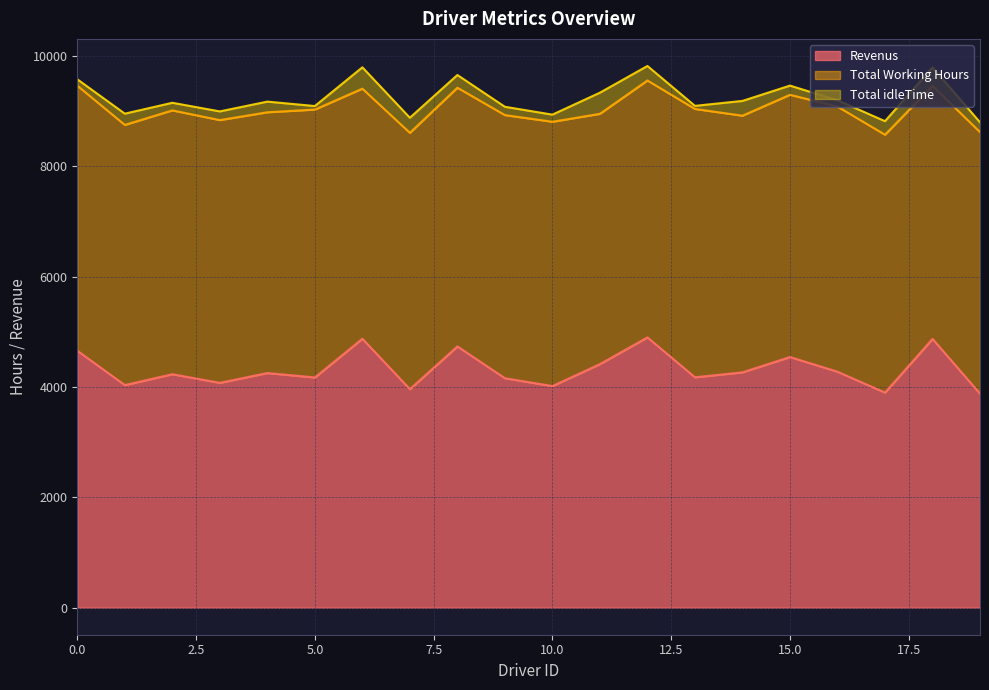

Does the chart display data point markers on the line(s)?

No